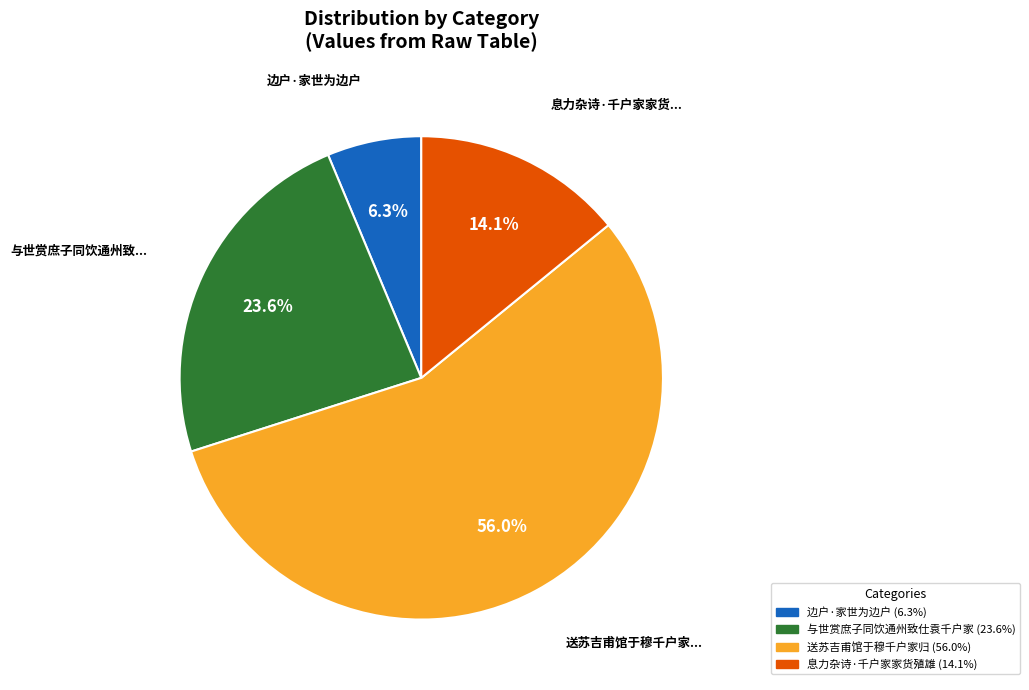

To the nearest percent, what is the combined percentage of 边户·家世为边户 and 息力杂诗·千户家家货殖雄?

20%